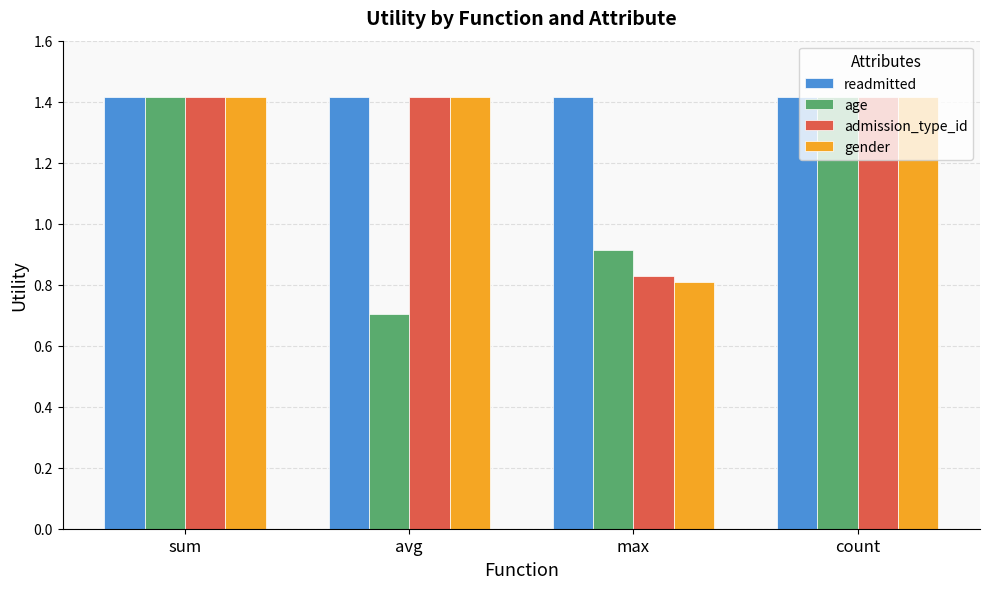

What position from the left is count?

4